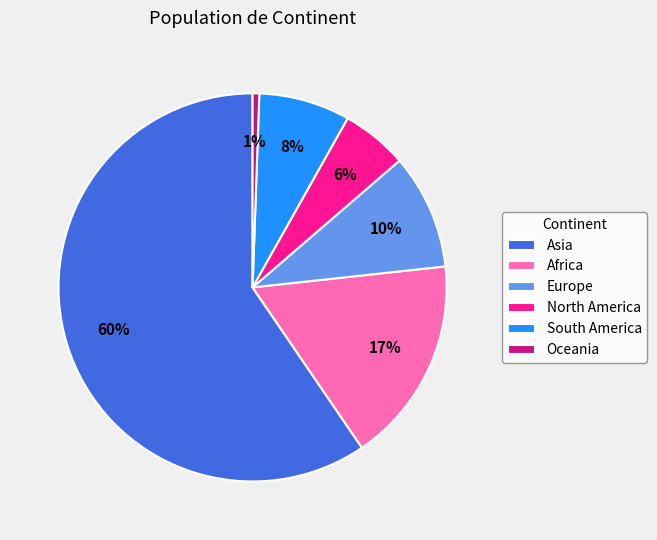

Do Europe and North America together represent more than half of the pie?

No